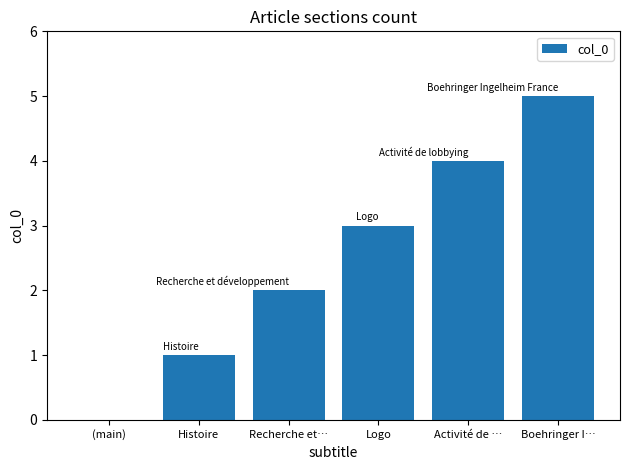

How many values are above zero?

5